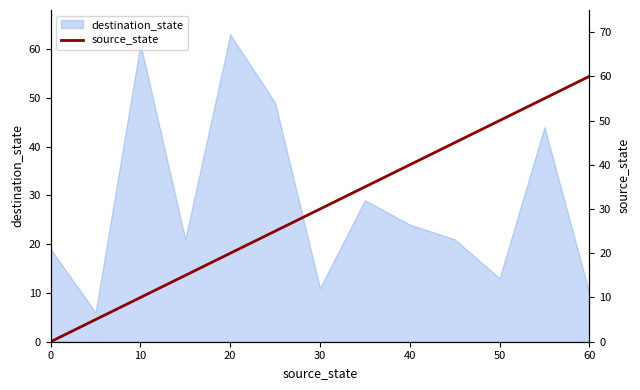

The destination_state series shows 33 at 0. True or false?

False